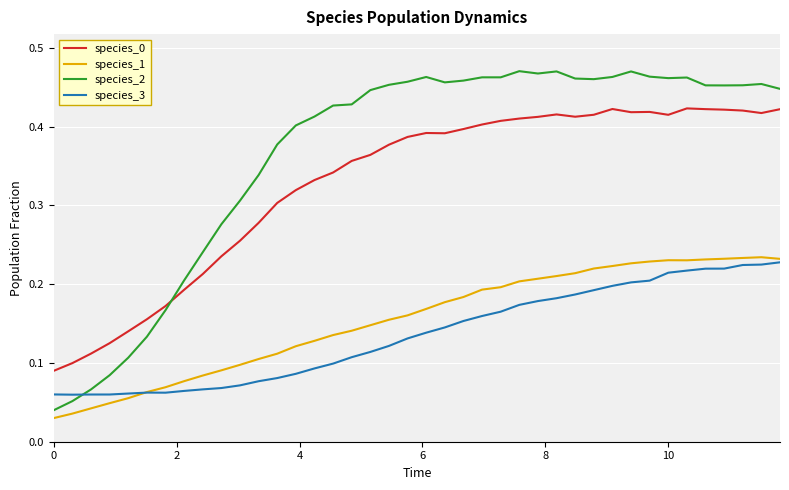

True or false: species_2 and species_0 intersect in this chart.

True